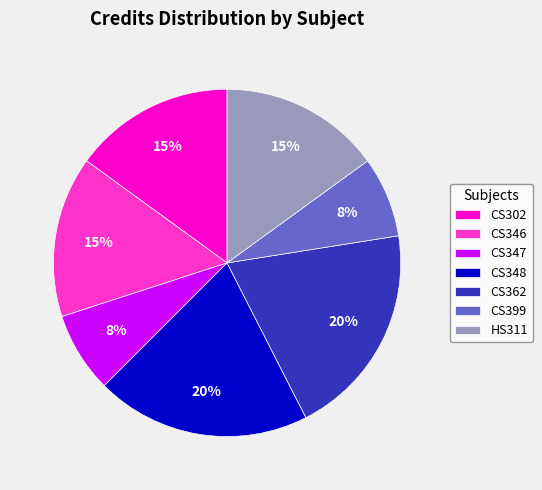

Is HS311 the majority of the pie?

No